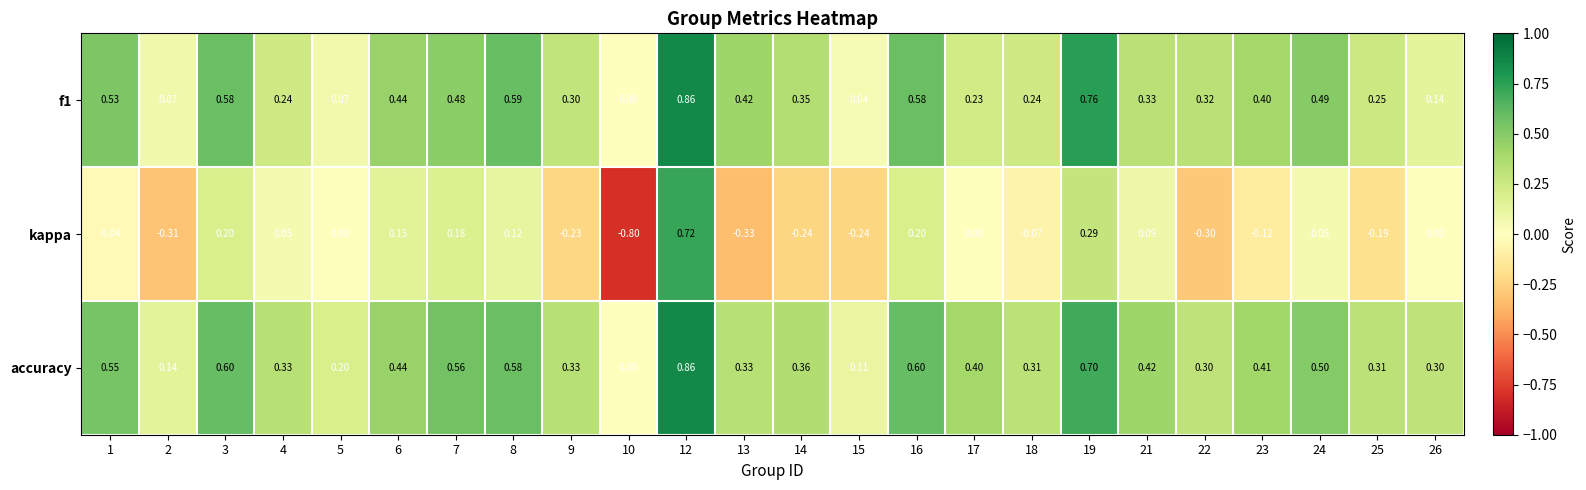

Which series has the widest spread of values?

kappa